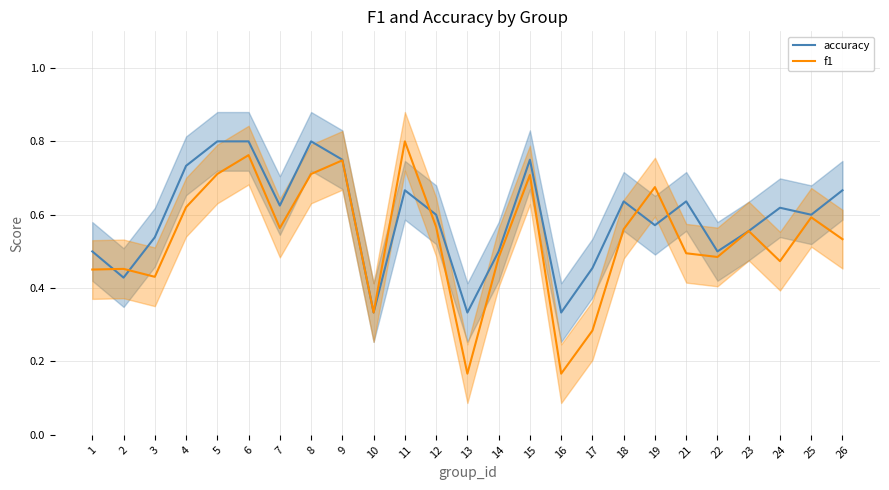

Count the f1 values in the range 0 to 1.

25